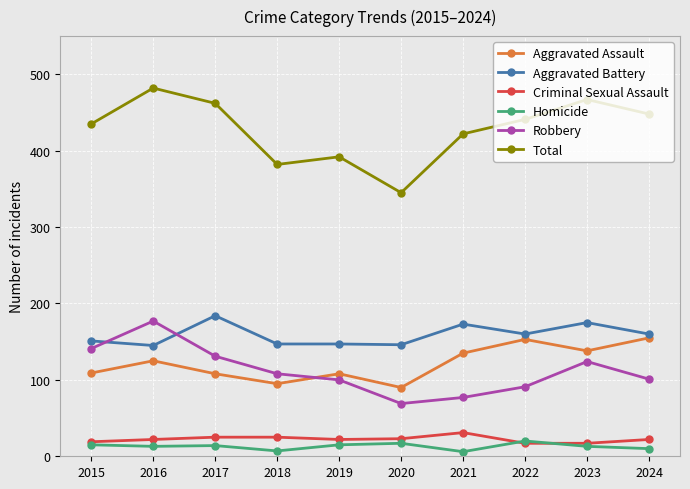

What is the difference between the Aggravated Battery values at 2023 and 2021?

2